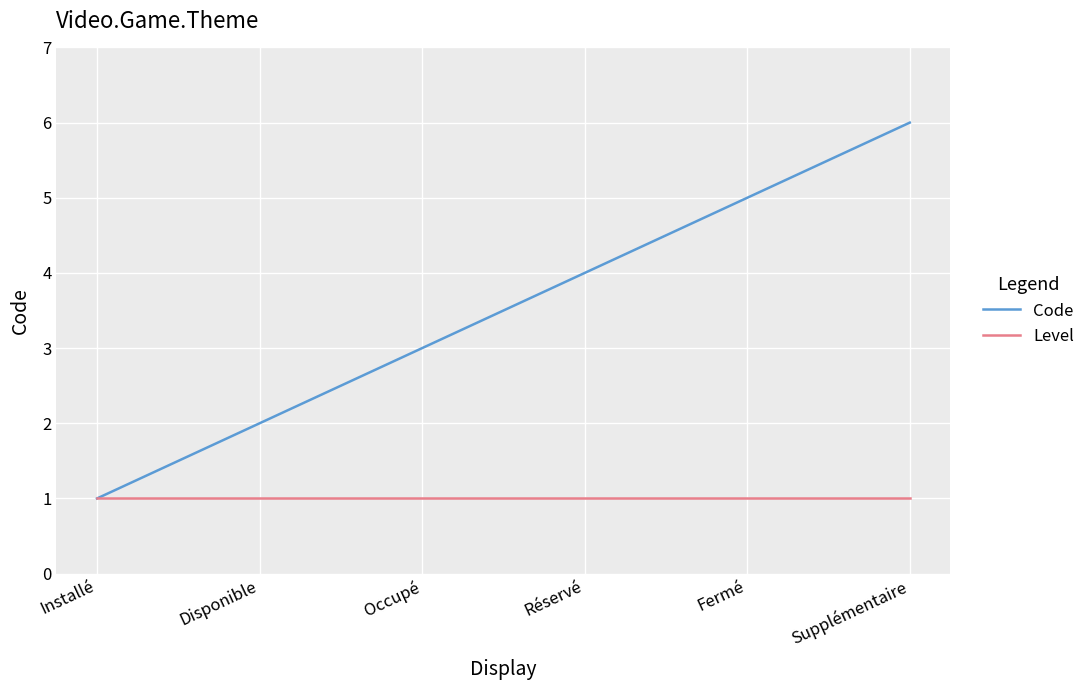

Between Occupé and Réservé, which series saw the biggest shift?

Code